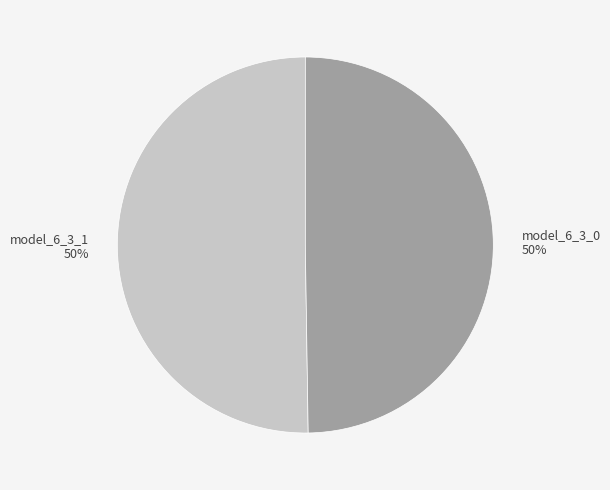

Is the sum of model_6_3_1 50% and model_6_3_0 50% greater than half?

Yes